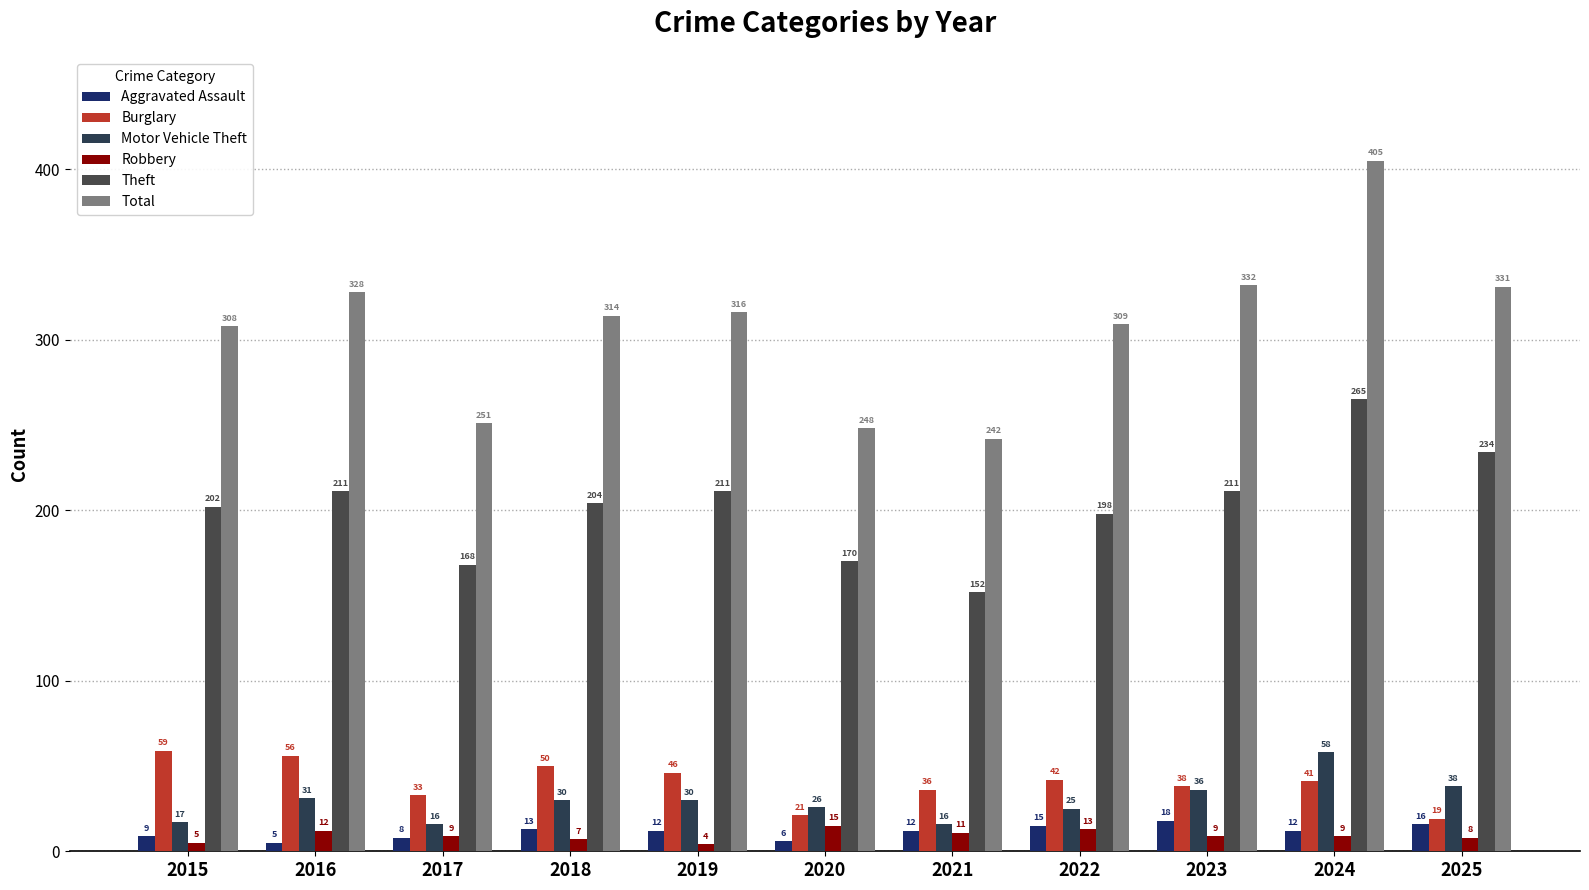

What is the value of the Total bar at the 11th from the left?

331